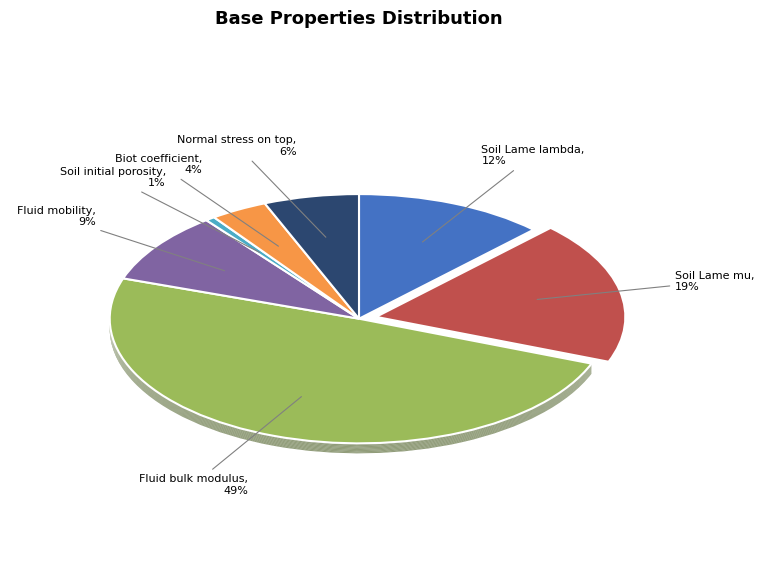

How many segments does this pie chart have?

7